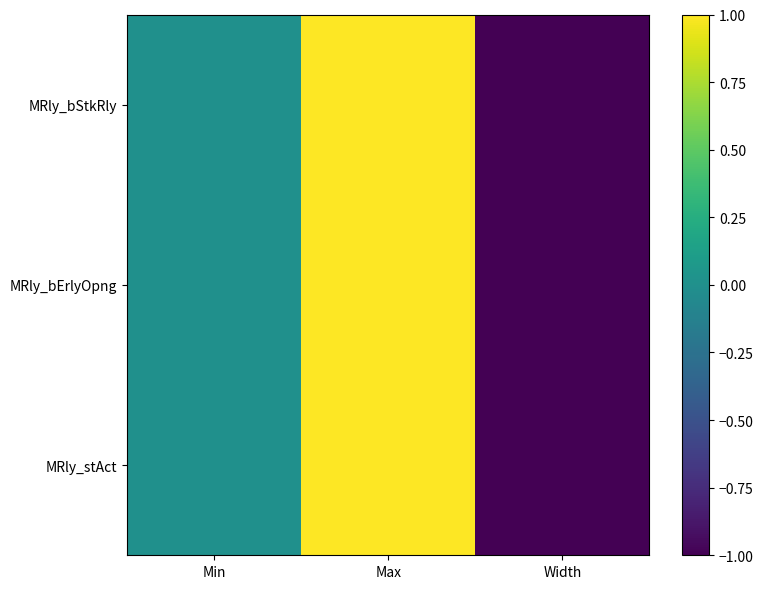

What is the maximum value shown in the chart?

1